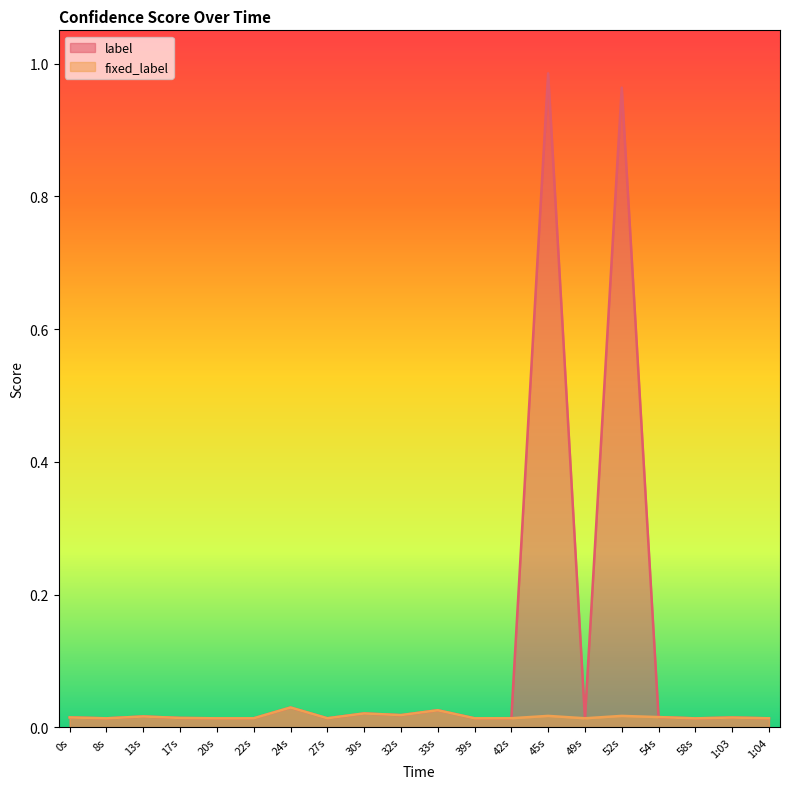

At which label does label reach its minimum?

58s